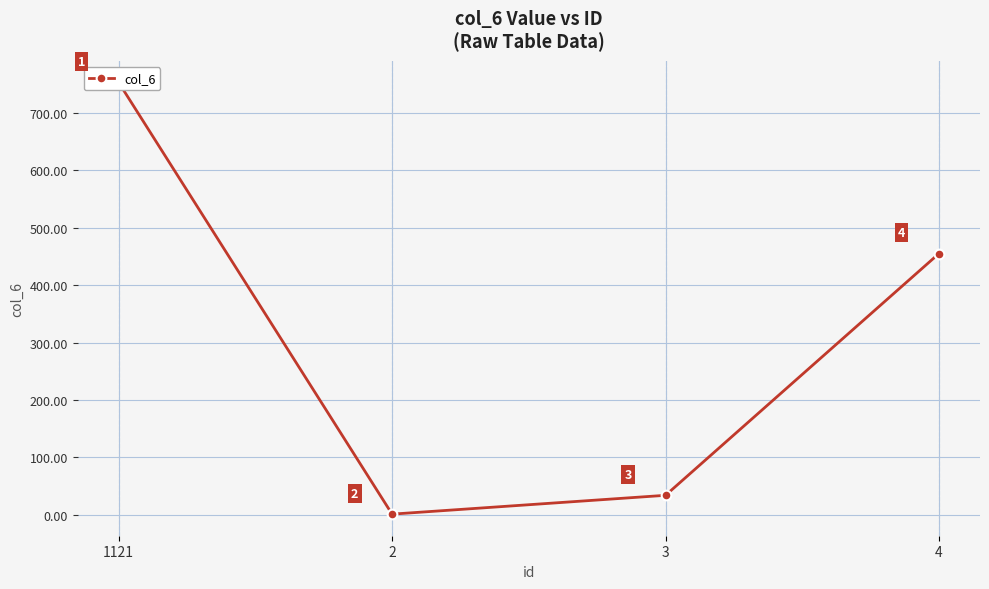

What is the smallest value displayed?

1.2